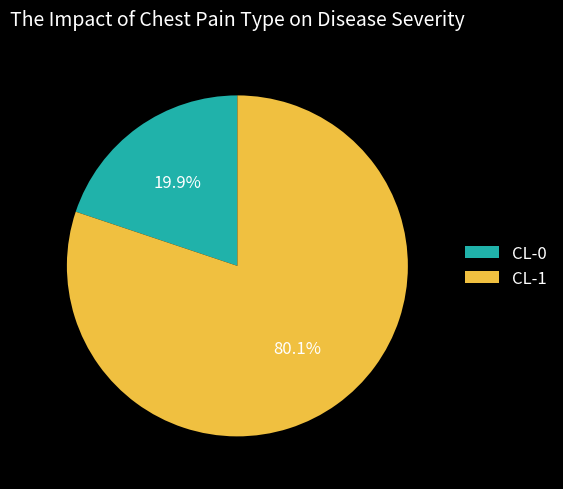

How many segments does this pie chart have?

2